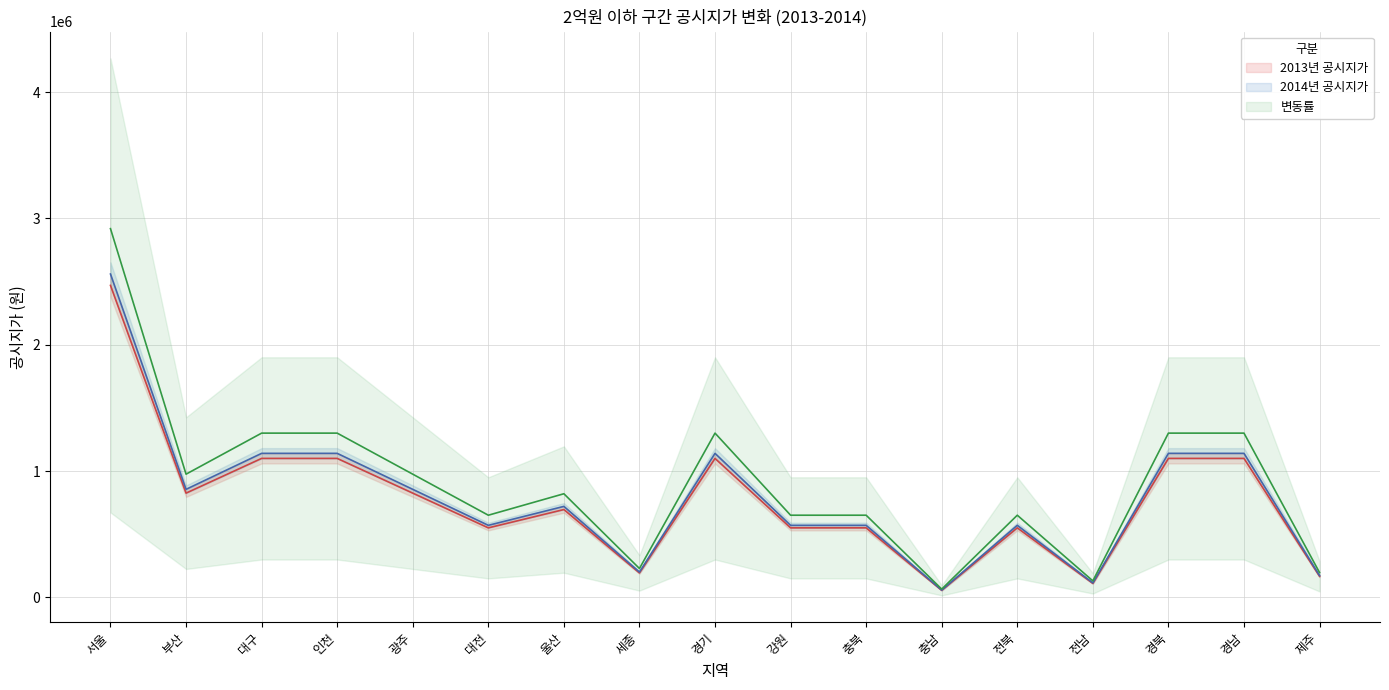

True or false: 2013년 공시지가 and 2014년 공시지가 cross at least once.

False